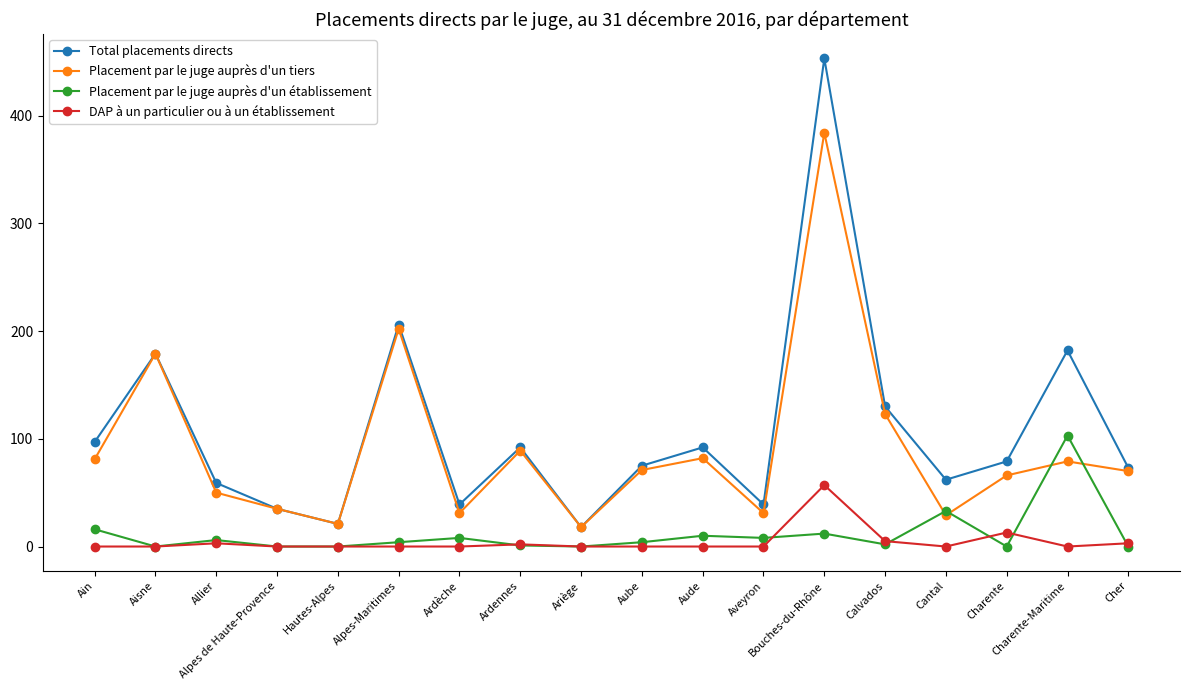

At which category does the chart reach its peak across all series?

Bouches-du-Rhône